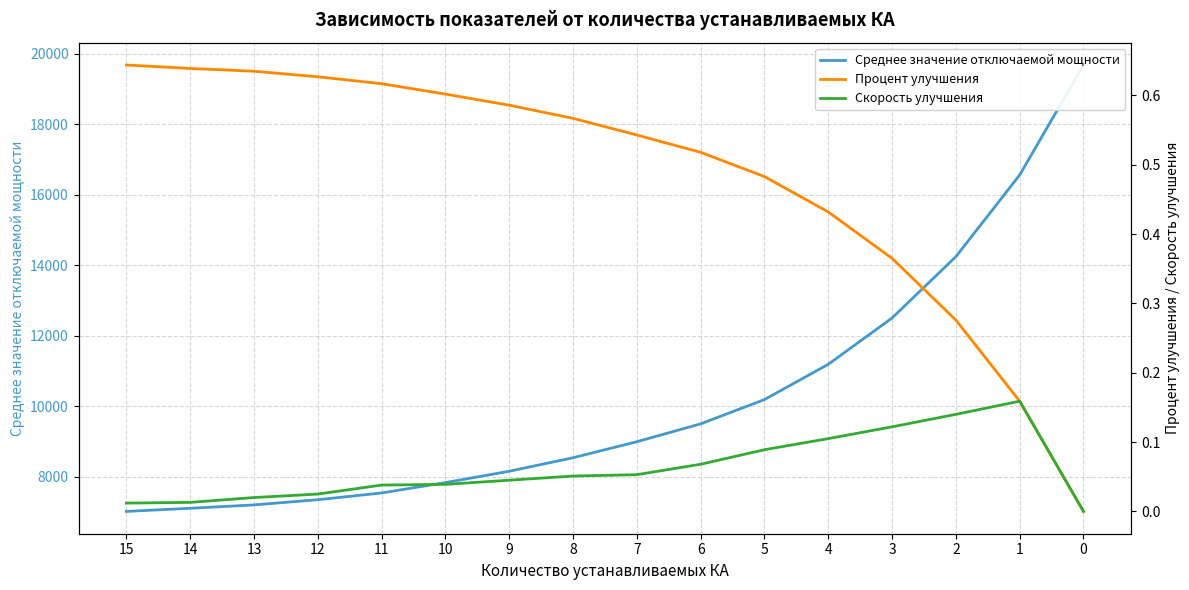

What is the sum of all Среднее значение отключаемой мощности values?

163534.6